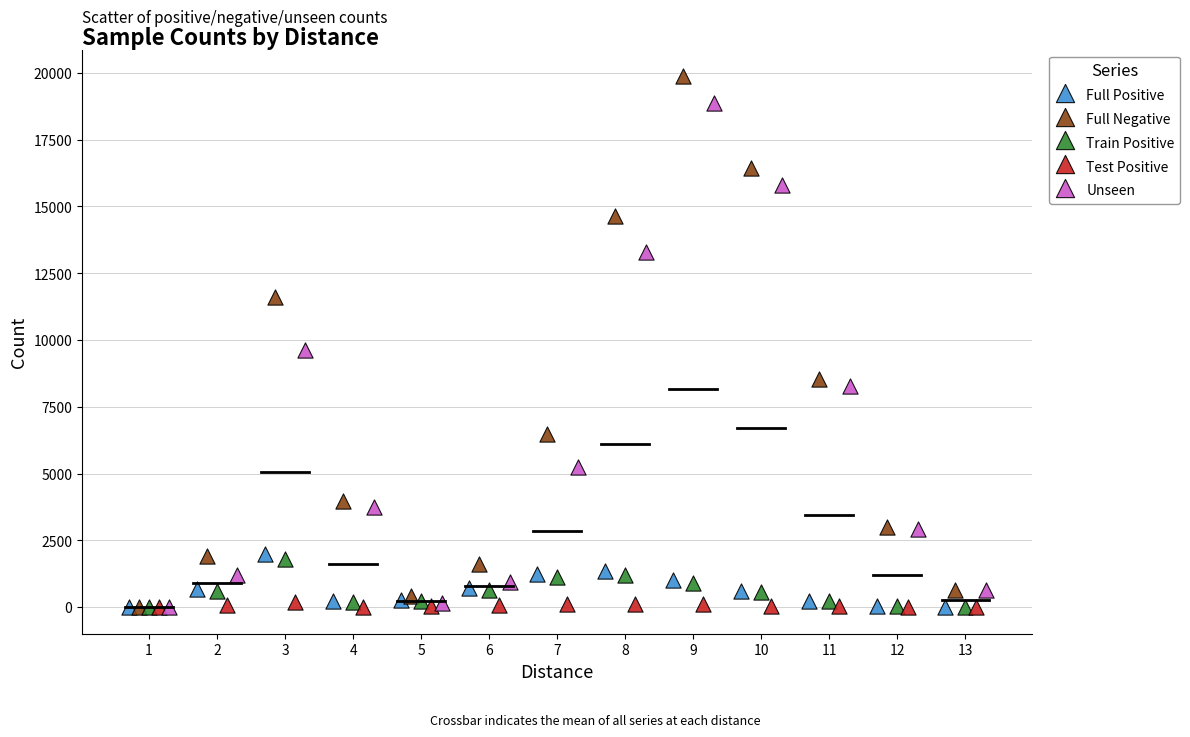

Which series contains the highest Y value?

Full Negative